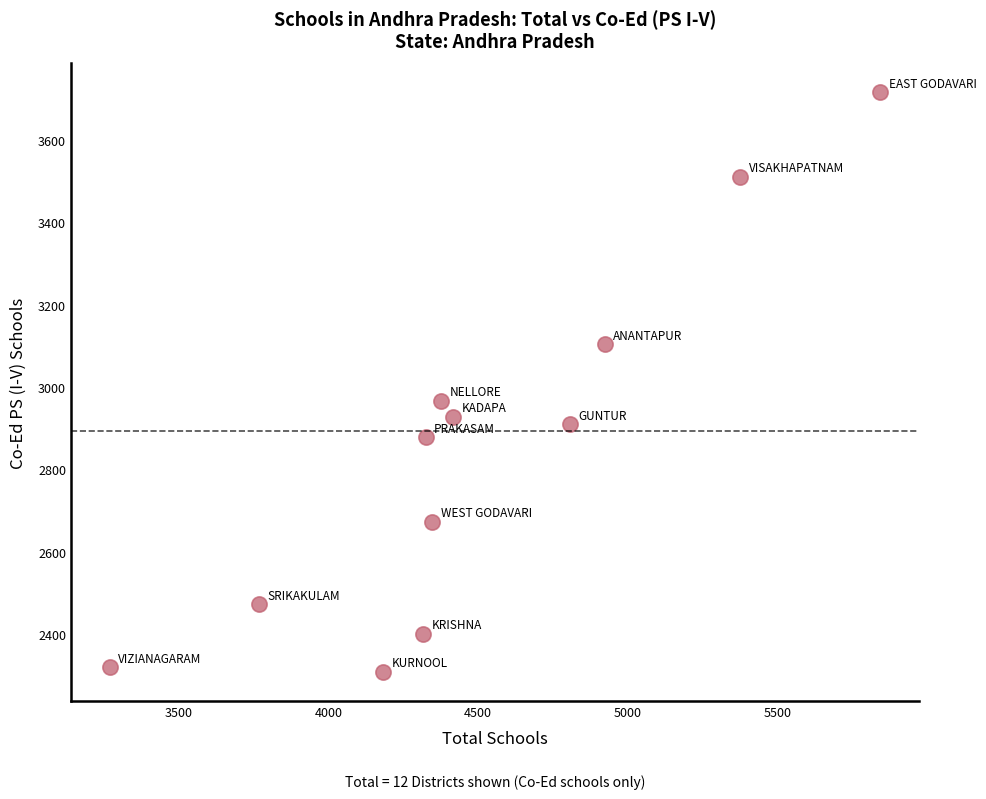

What Y value in the scatter plot is closest to 3011?

2967